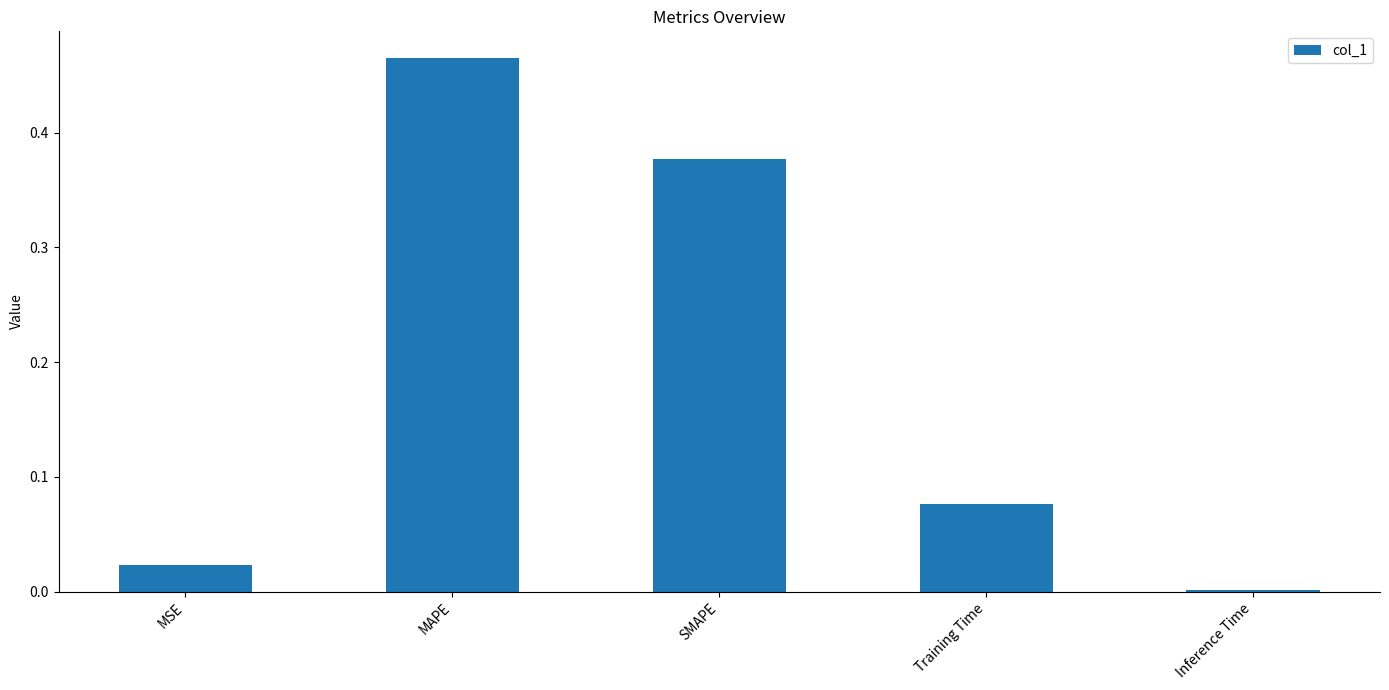

How many series are shown in this chart?

1